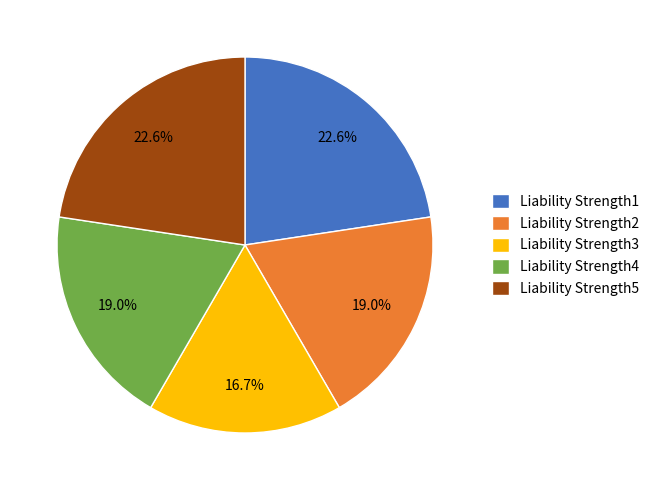

Combined, do Liability Strength1 and Liability Strength3 account for over 50%?

No